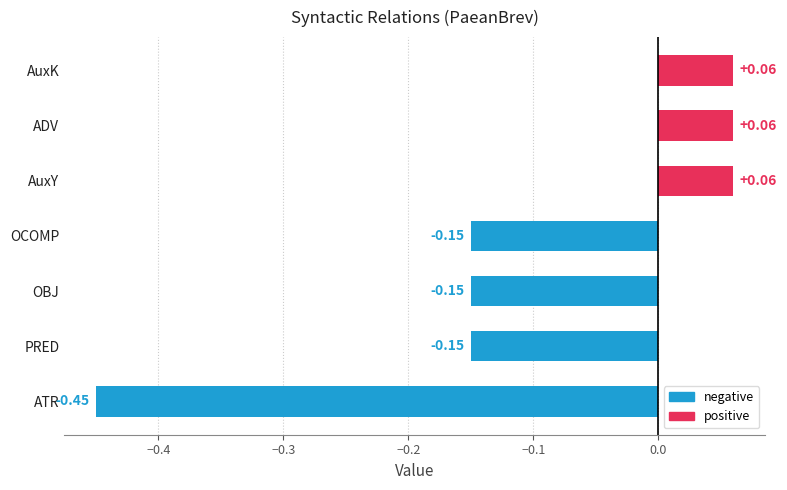

What is the change in value from ATR to AuxK?

+0.5